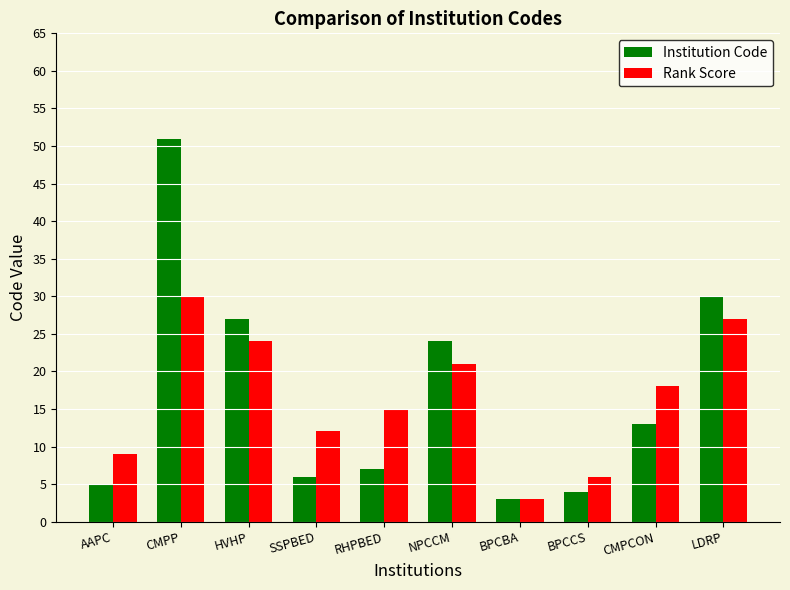

At which label is Rank Score closest to 16?

RHPBED